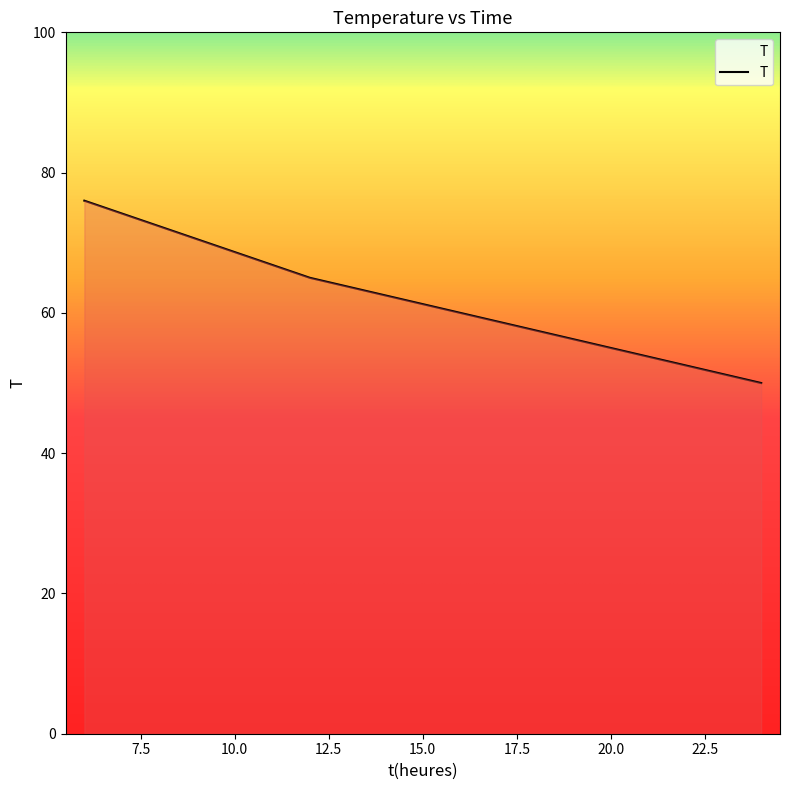

How many lines are shown in the chart?

1